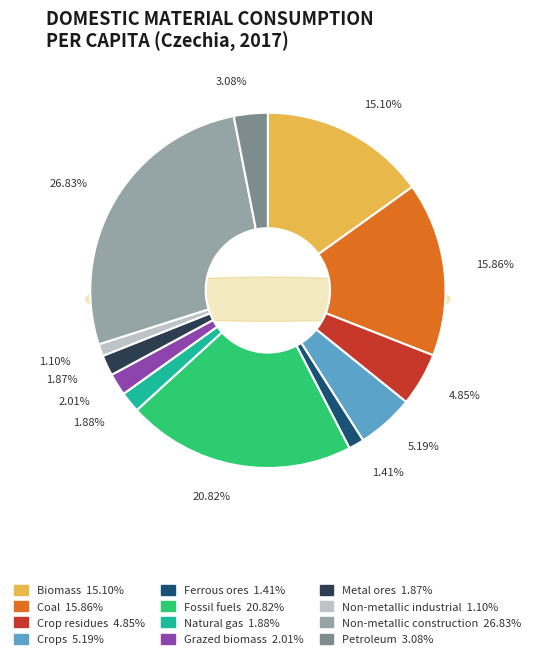

Does any single category account for the majority?

No